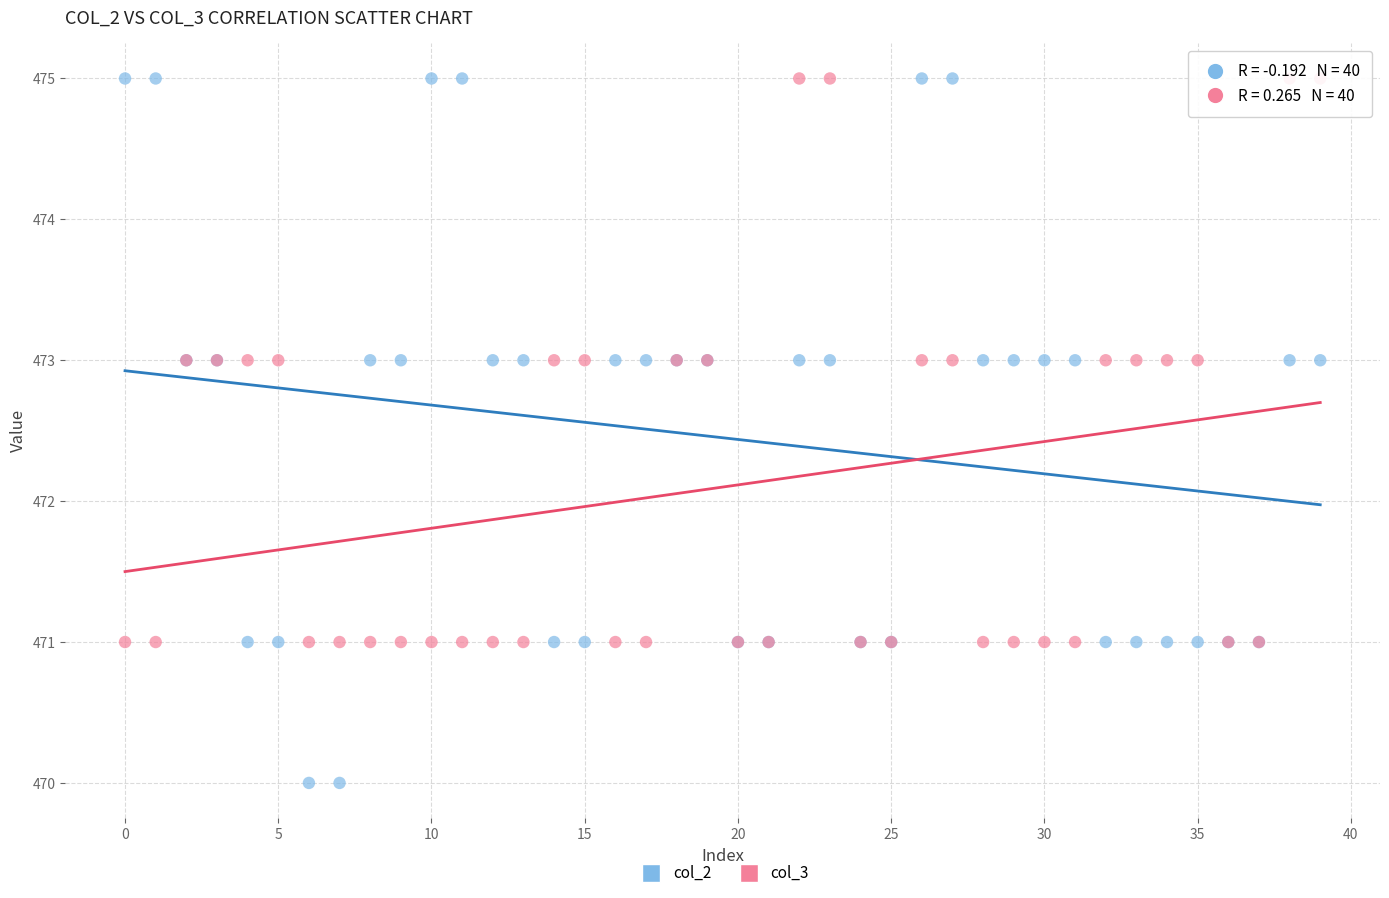

Which series contains the lowest Y value?

col_2